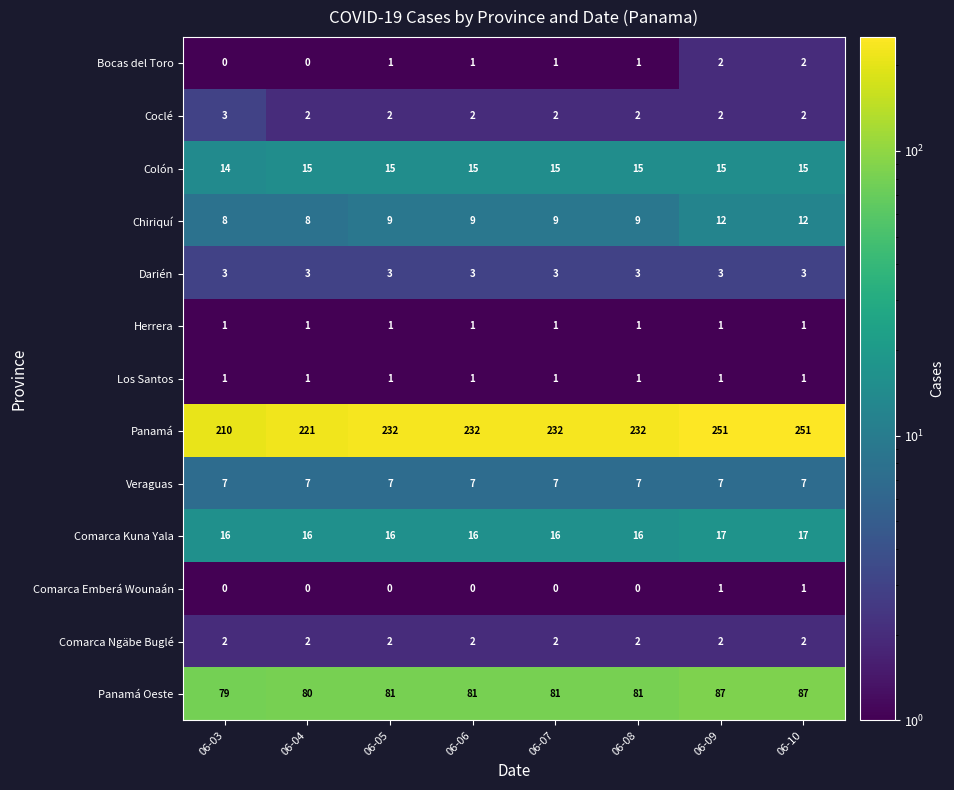

What is the greatest value displayed?

251